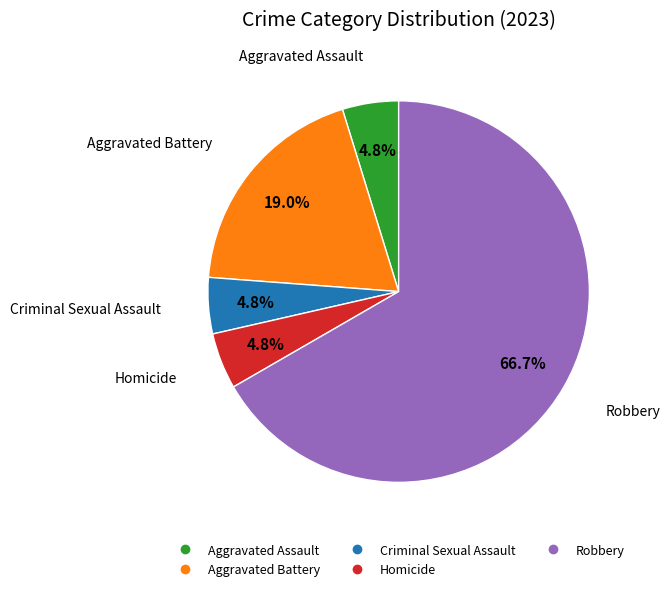

What percentage is NOT represented by Aggravated Assault?

95.2%